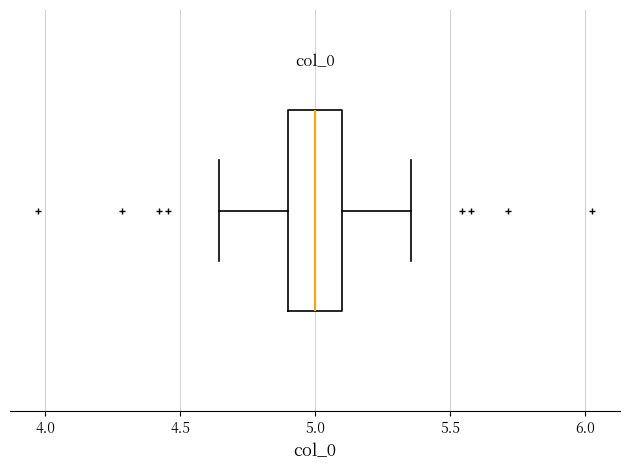

Read this box plot against the x-axis: the position of the median line, the range covered by the box, and the ends of both whiskers. The values are not printed on the chart, so give them approximately, as read against the axis.

median 5.00, box 4.90 to 5.10, whiskers 4.65 to 5.35